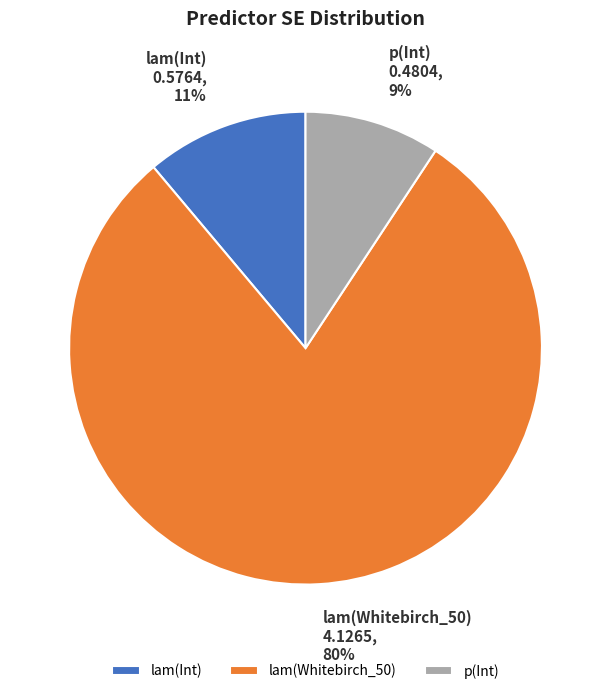

Is it true that p(Int) is 18% of the pie?

False